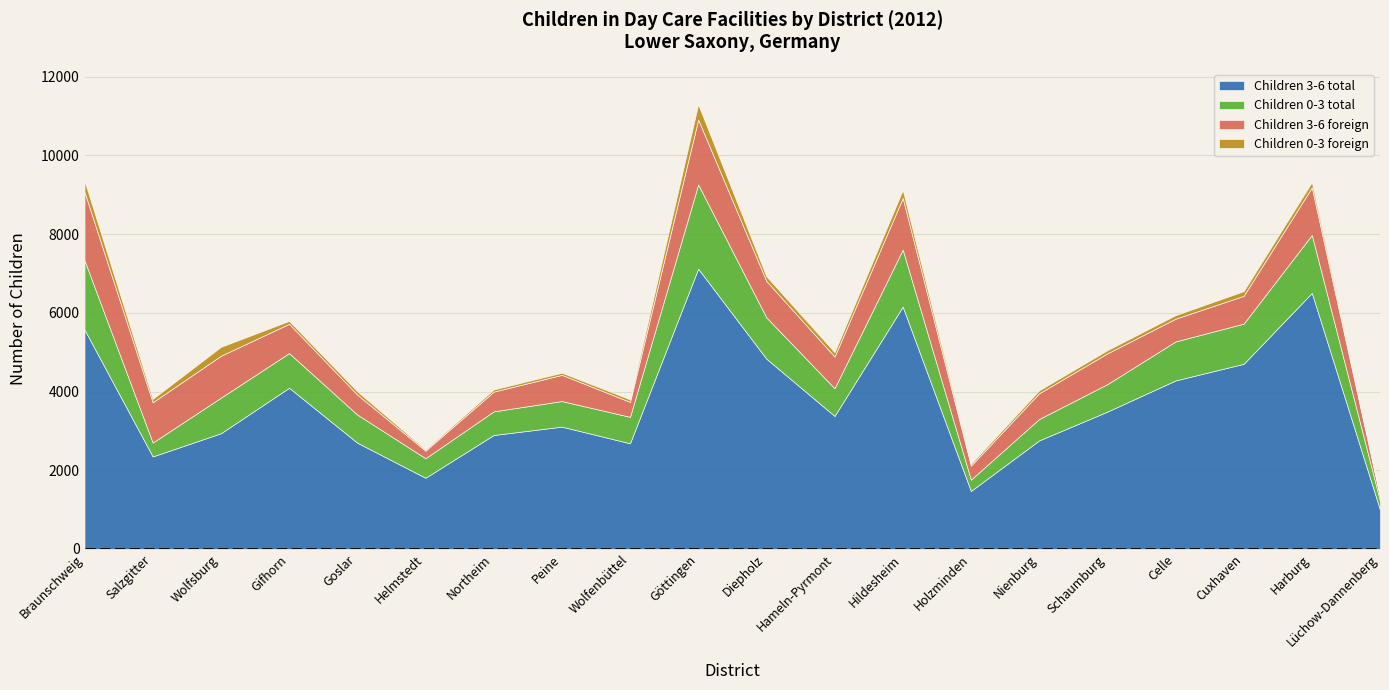

What is the spread (max minus min) of values at Nienburg?

2684